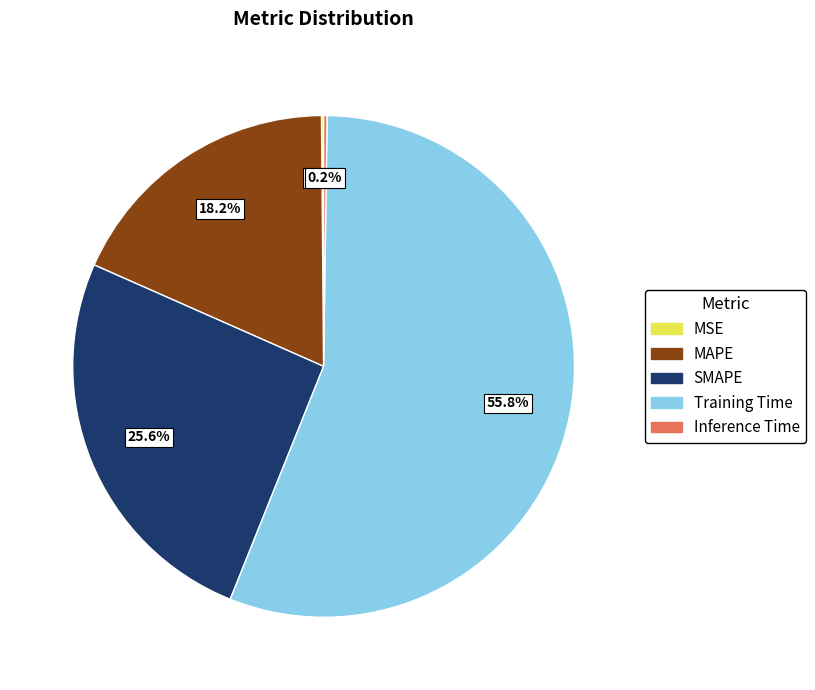

True or false: Training Time accounts for 56% of the total.

True